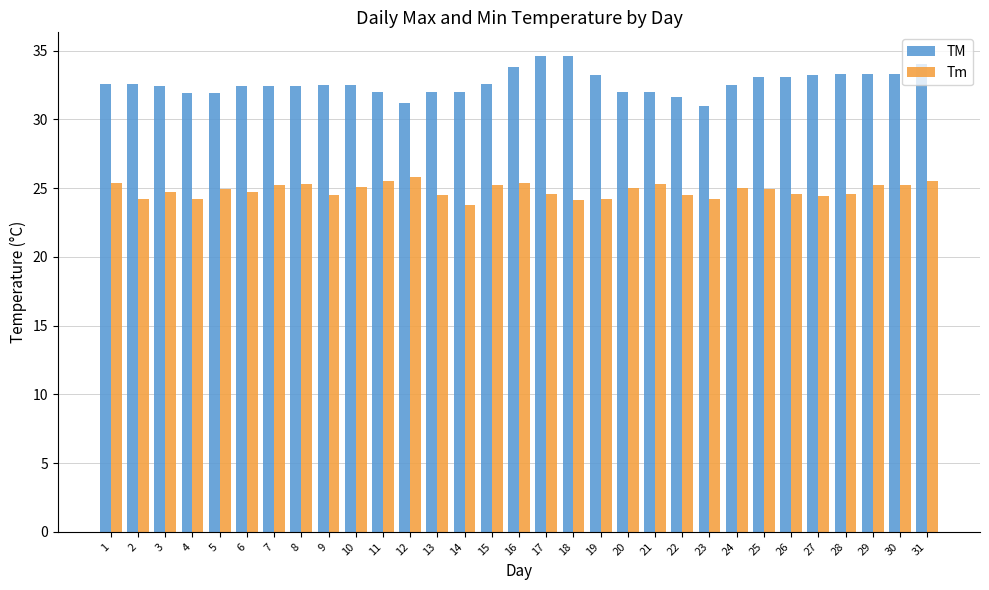

What value does the Tm series have at 24?

25.0